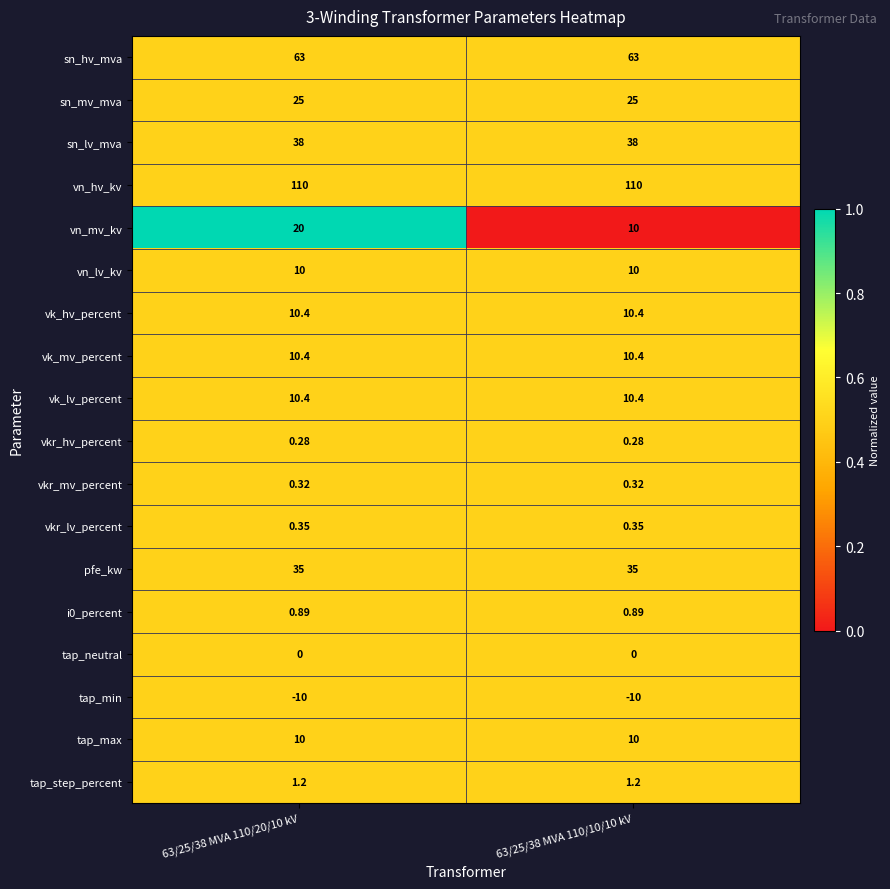

What is the difference between the highest and lowest values at 63/25/38 MVA 110/10/10 kV?

120.0